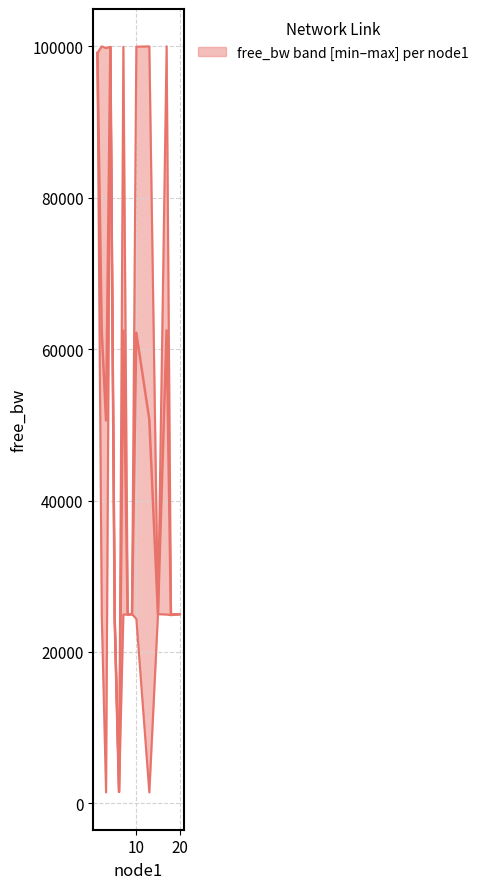

How many categories are shown in the chart?

15